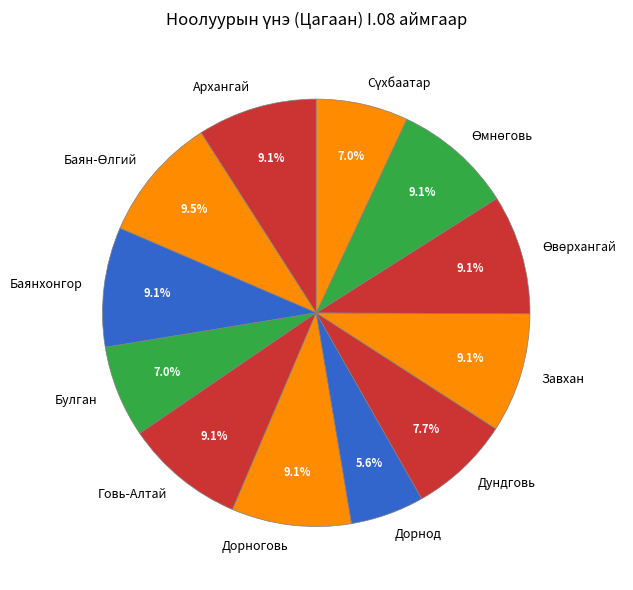

Which slice is the smallest?

Дорнод